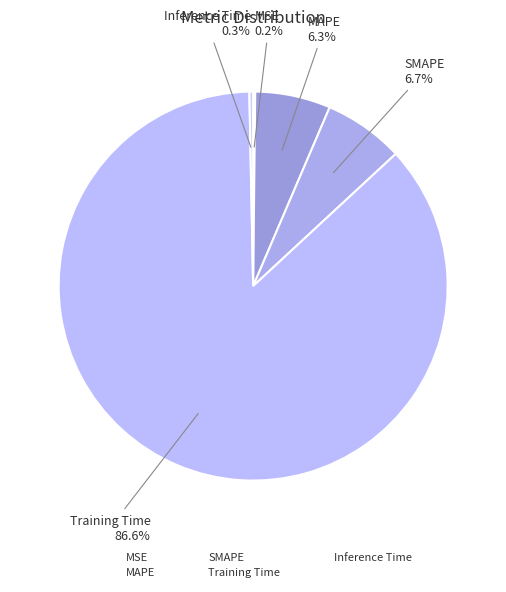

How many segments does this pie chart have?

5